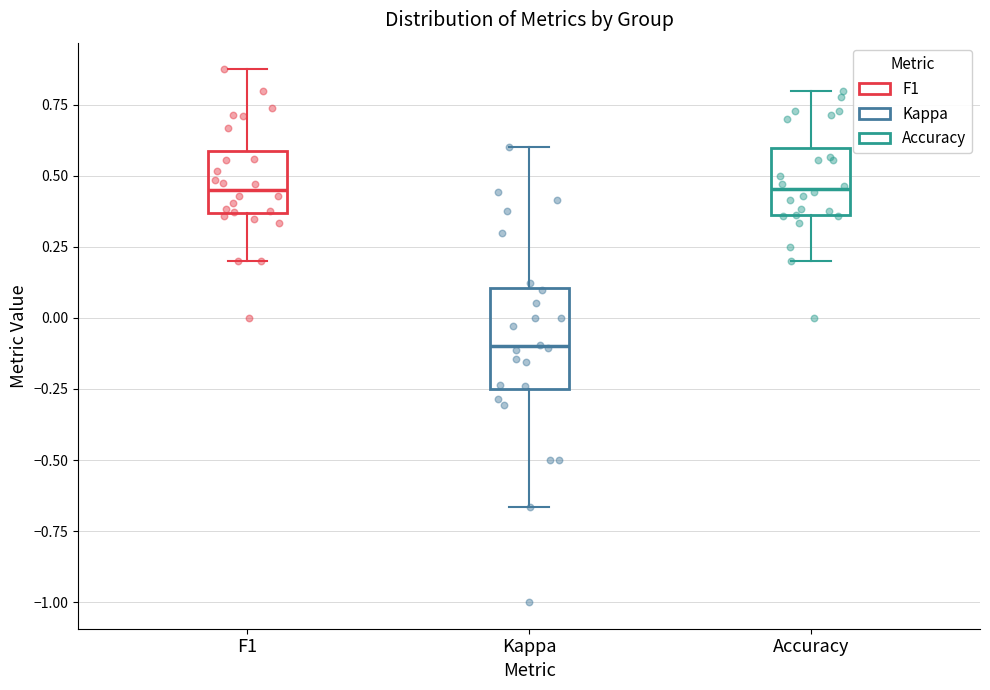

Comparing the boxes themselves (not the whiskers), which one is the tallest?

Kappa